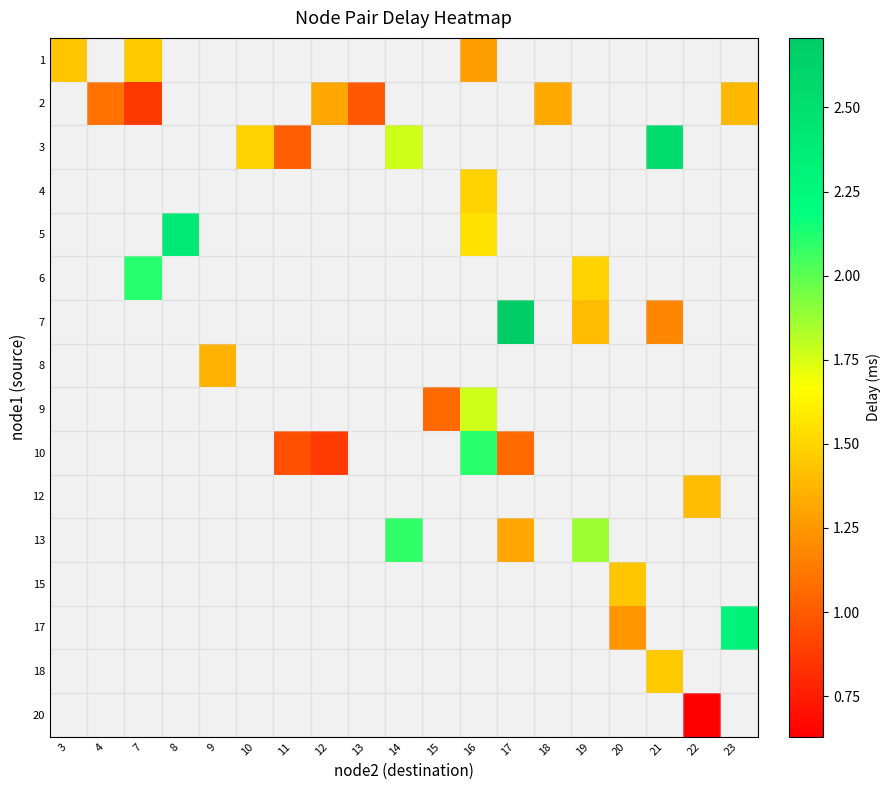

How many series are shown in this chart?

16